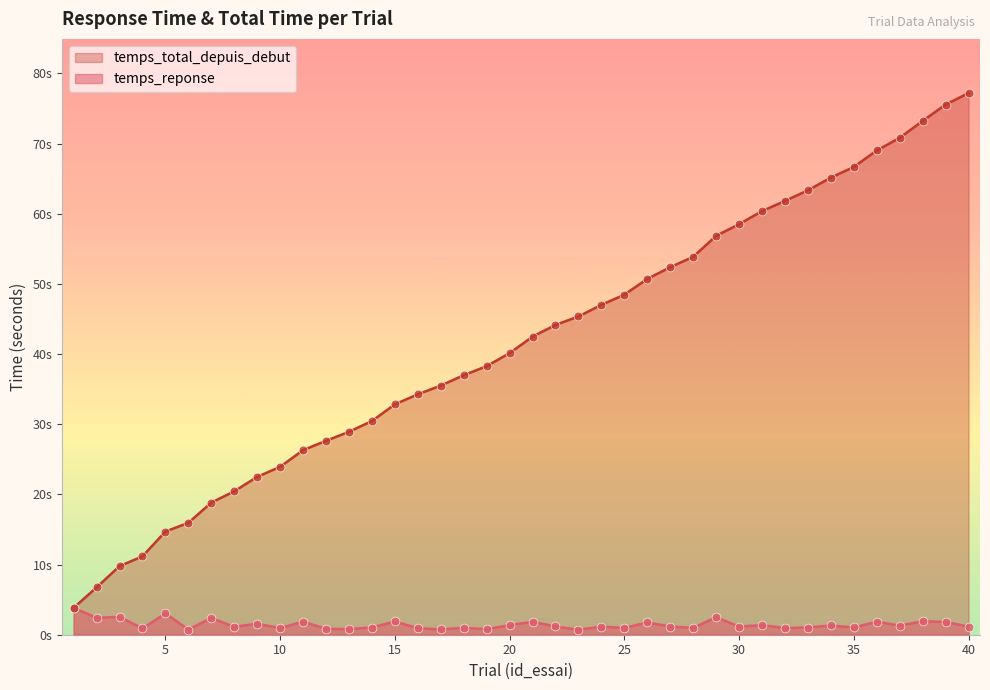

Which series has the widest spread of Y values?

temps_total_depuis_debut